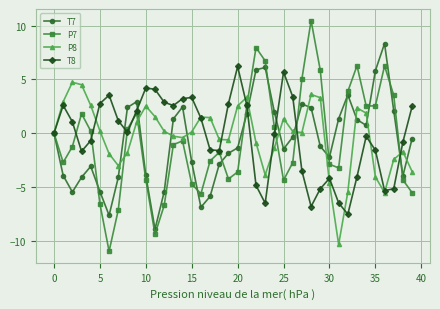

True or false: P8 has more than 2 points higher than both neighbors.

True